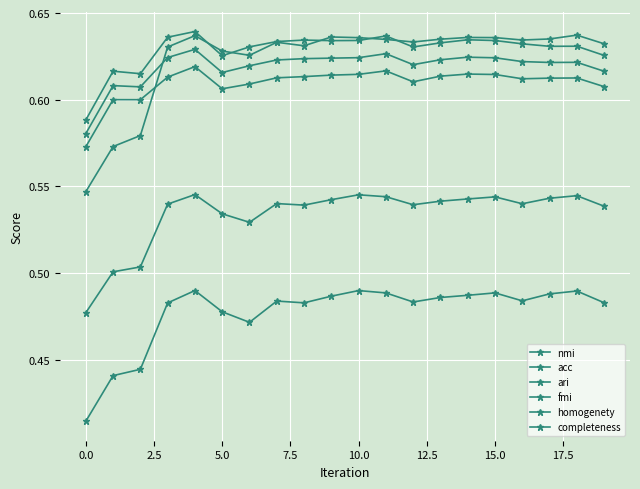

How many lines are shown in the chart?

6